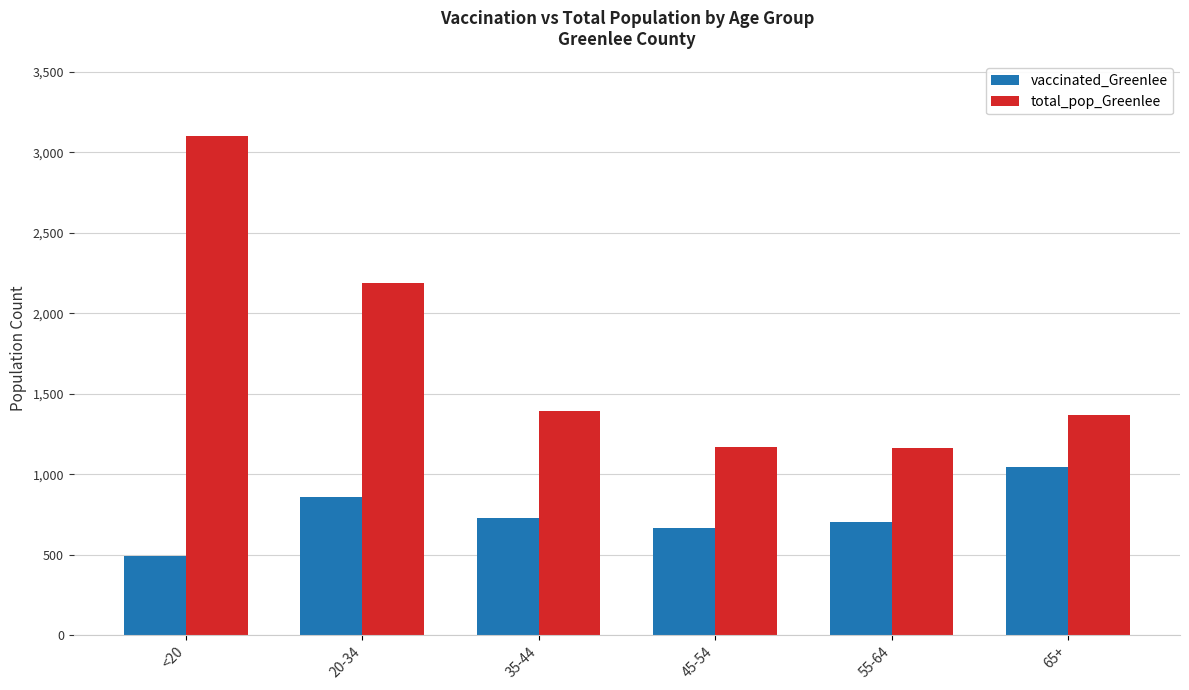

What is the sum of the total_pop_Greenlee values at 55-64 and 35-44?

2556